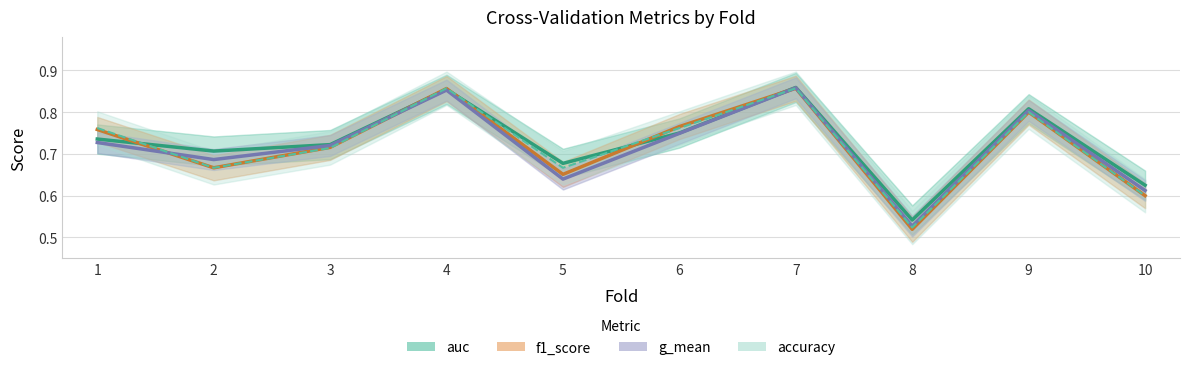

Reading right to left, what are all the values shown in this chart?

accuracy: 10=0.6	9=0.8	8=0.5	7=0.9	6=0.8	5=0.7	4=0.9	3=0.7	2=0.7	1=0.8
auc: 10=0.6	9=0.8	8=0.5	7=0.9	6=0.8	5=0.7	4=0.9	3=0.7	2=0.7	1=0.7
f1_score: 10=0.6	9=0.8	8=0.5	7=0.9	6=0.8	5=0.7	4=0.9	3=0.7	2=0.7	1=0.8
g_mean: 10=0.6	9=0.8	8=0.5	7=0.9	6=0.7	5=0.6	4=0.9	3=0.7	2=0.7	1=0.7